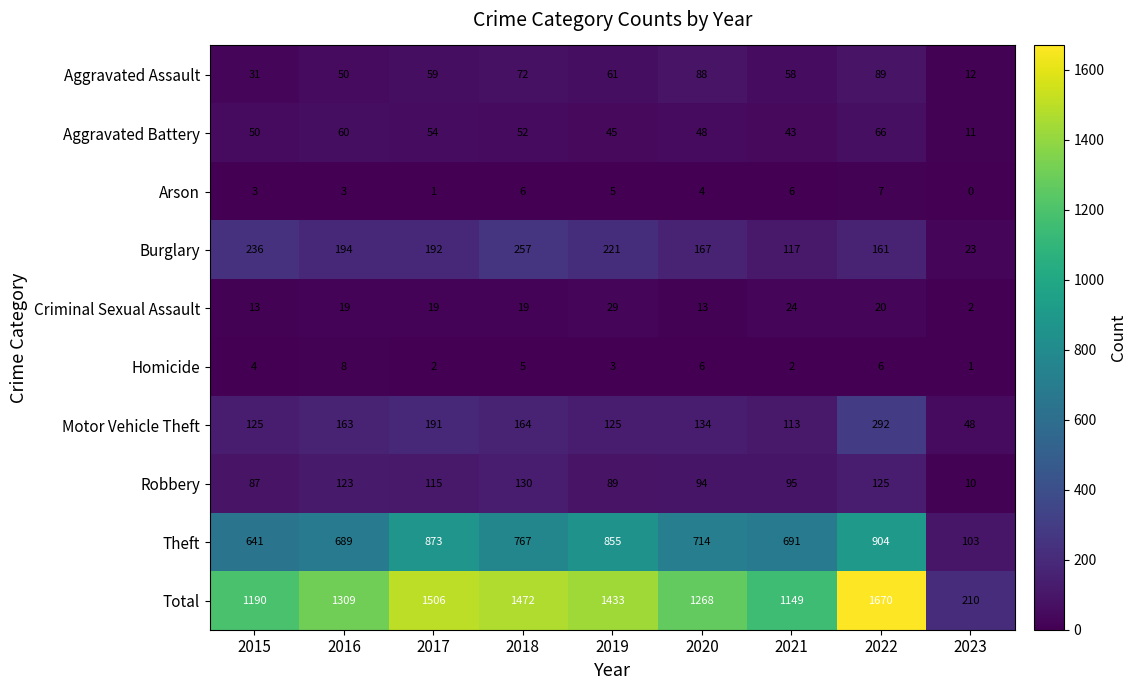

Which series changed the most between 2016 and 2020?

Total